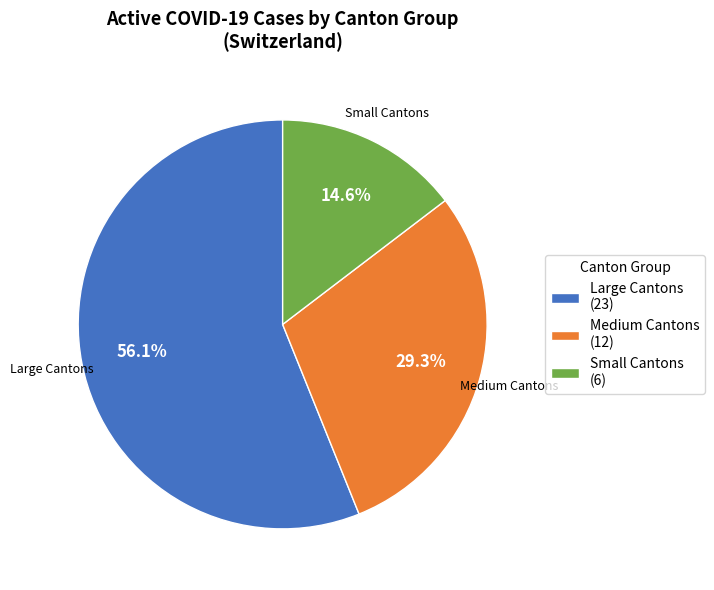

To the nearest percent, what is the average slice percentage?

33%